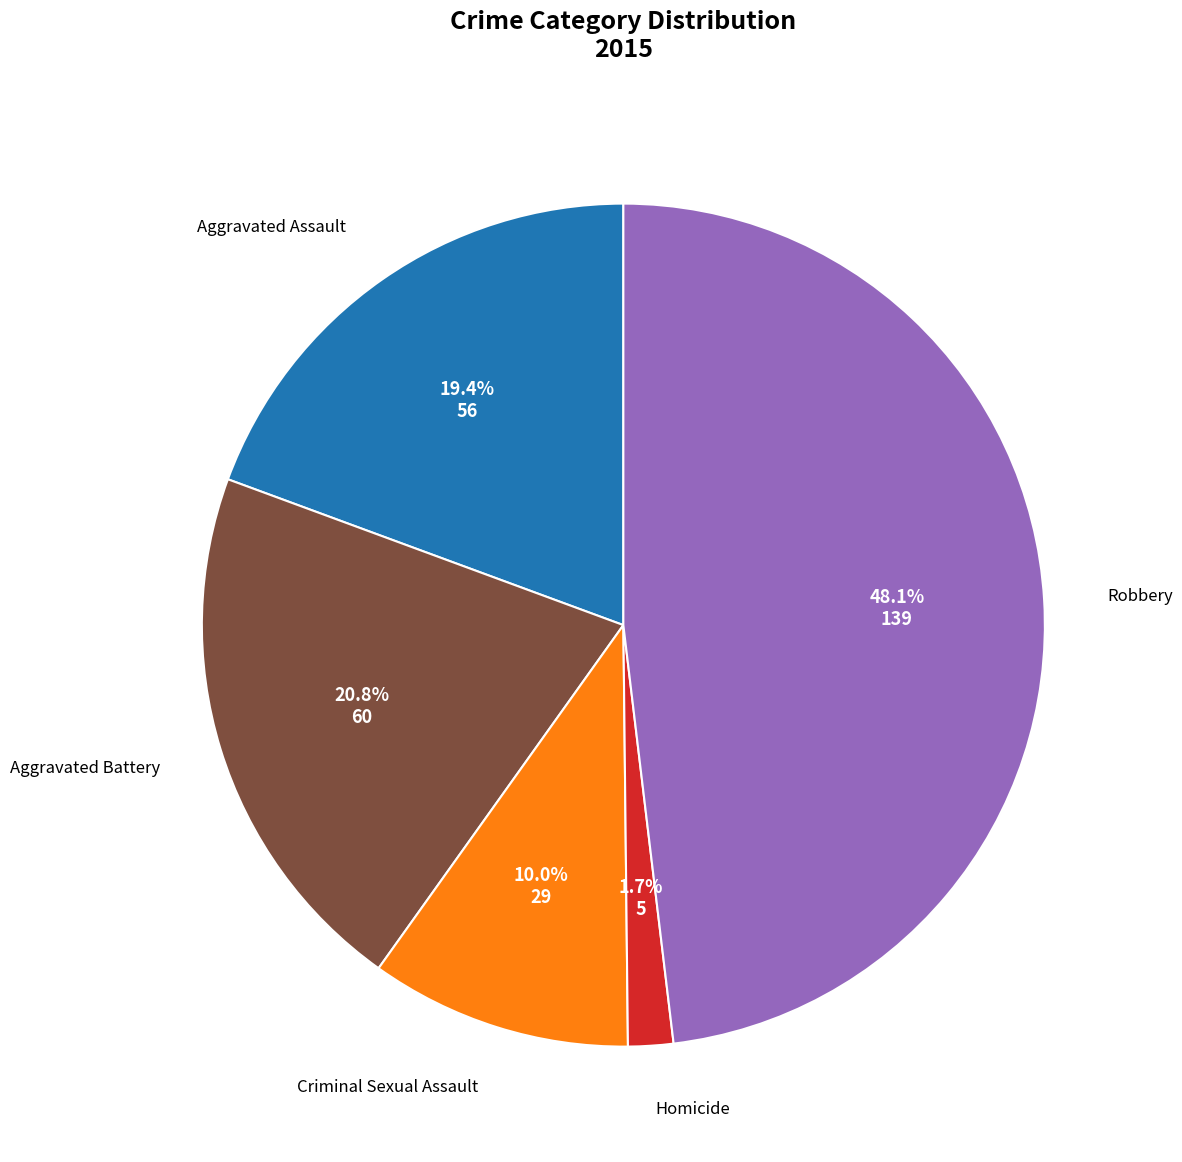

Does any single category account for the majority?

No